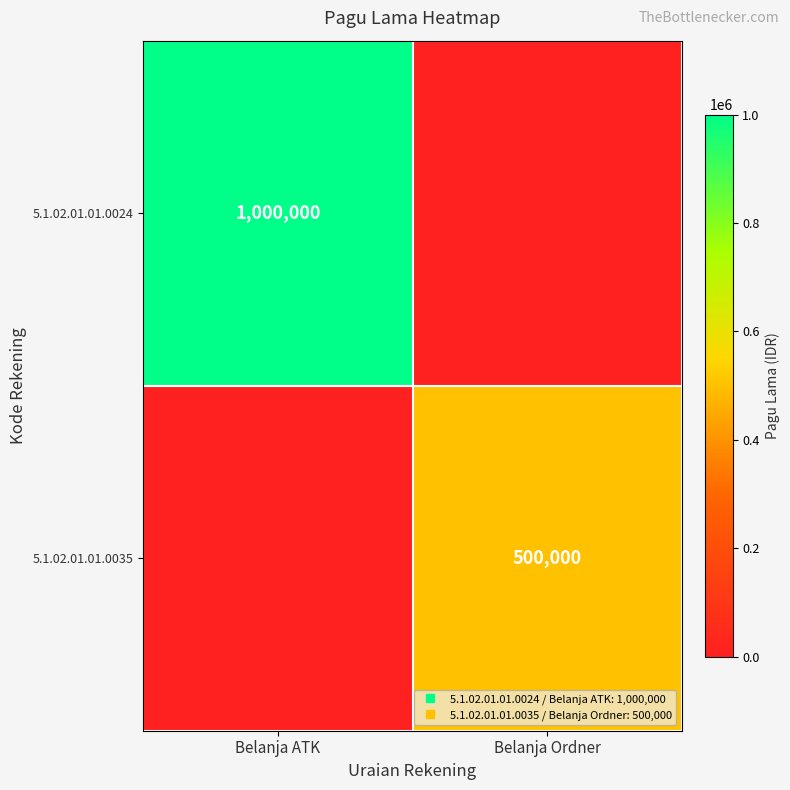

True or false: 5.1.02.01.01.0035 has a value of 834772 at Belanja Ordner.

False